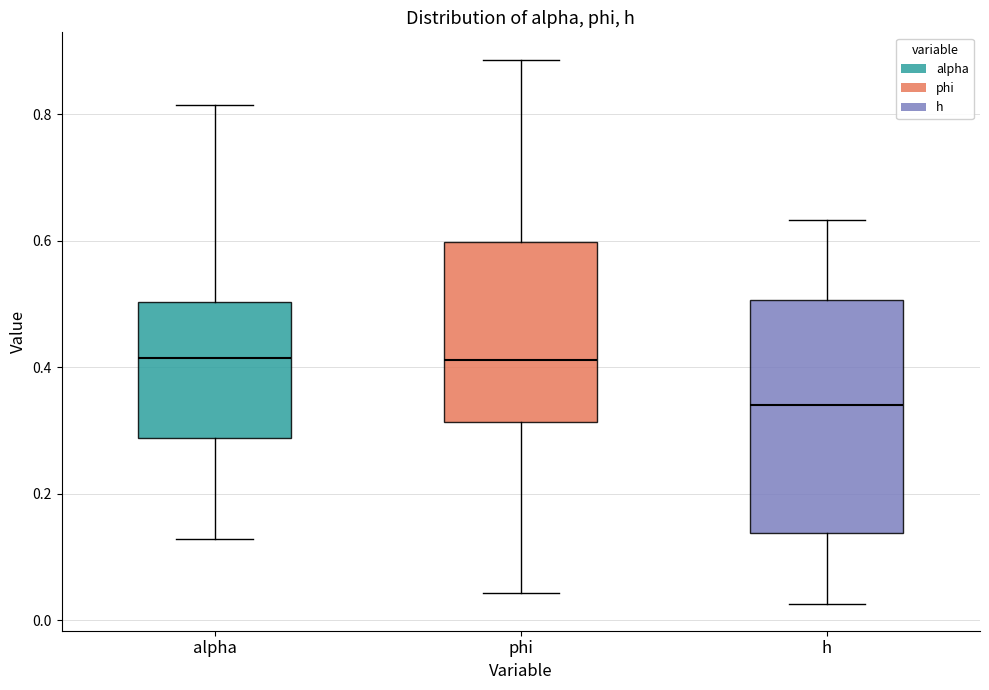

Reading left to right, transcribe this box plot: for each box, give where its median line is, the range the box spans, and where its two whiskers end, as read against the y-axis. The values are not printed on the chart, so give them approximately, as read against the axis.

alpha: median 0.42, box 0.28 to 0.50, whiskers 0.12 to 0.82
phi: median 0.42, box 0.32 to 0.60, whiskers 0.04 to 0.88
h: median 0.34, box 0.14 to 0.50, whiskers 0.02 to 0.64